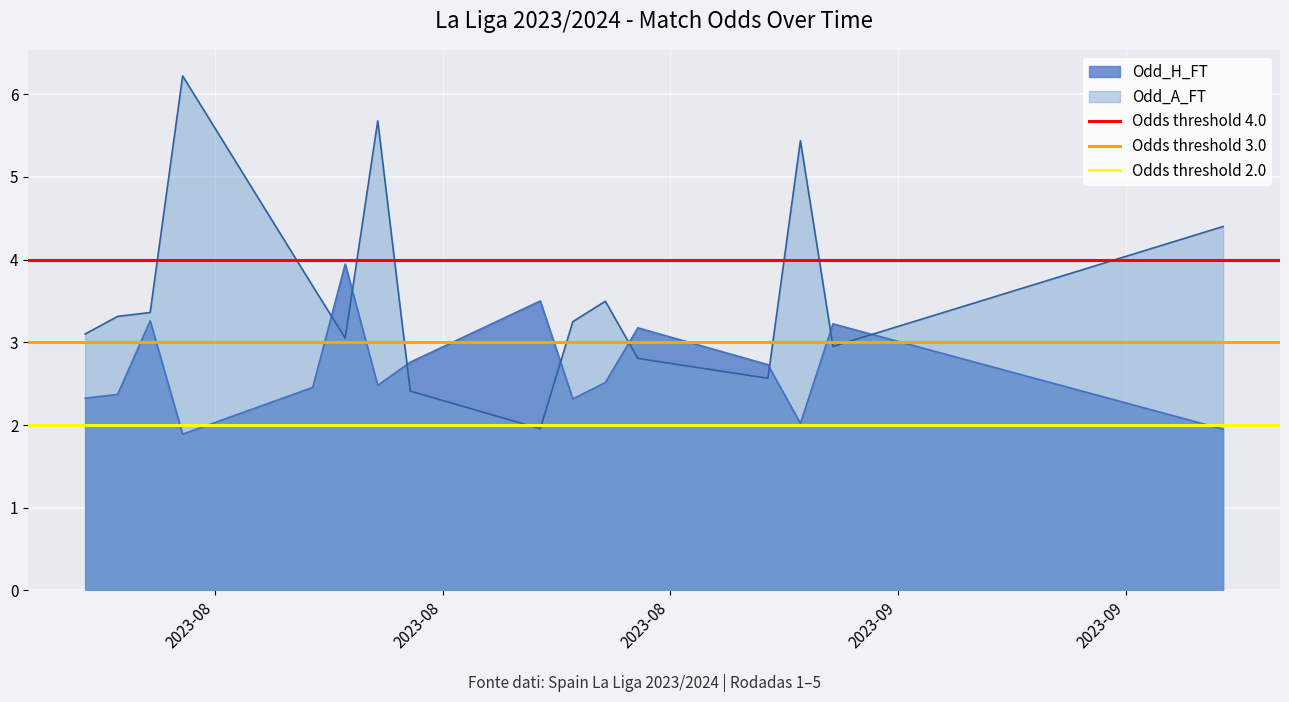

What is the minimum value for Odds threshold 3.0?

3